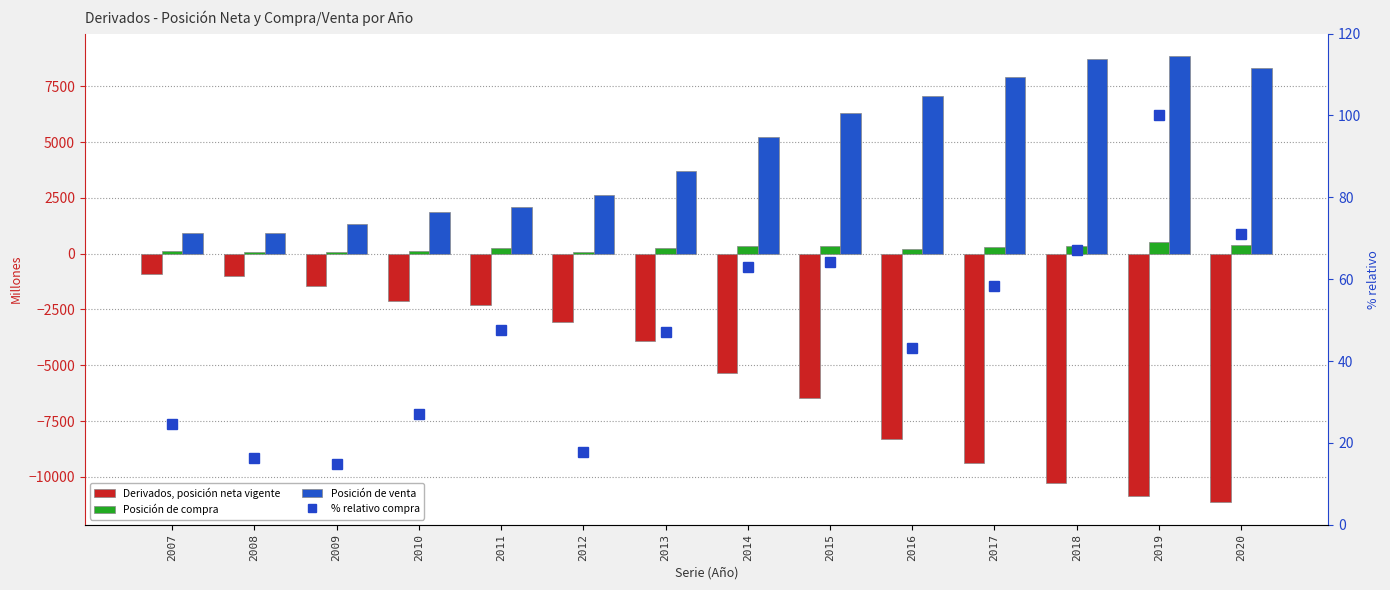

What is the total value across all series at 2007?

181.7